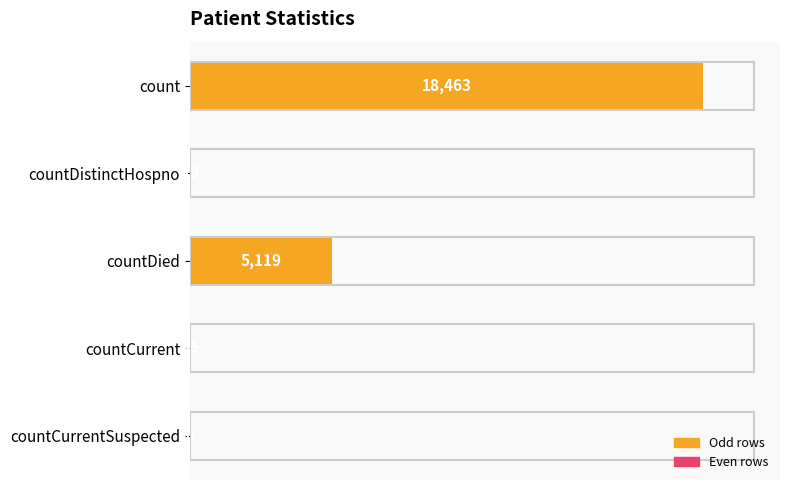

What is the greatest value displayed?

18463